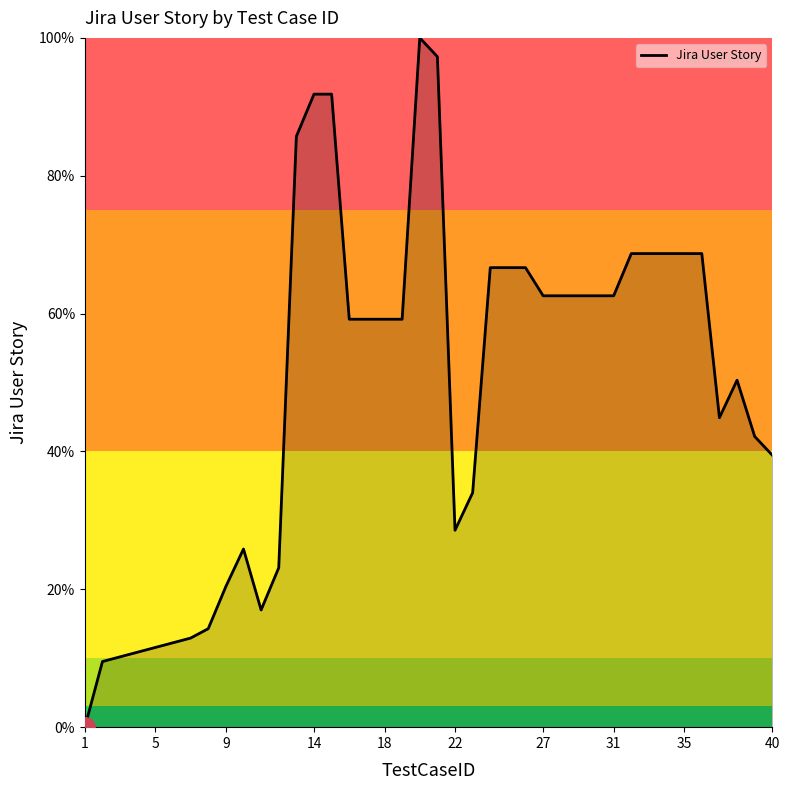

What is the difference between the maximum and minimum values?

100.0